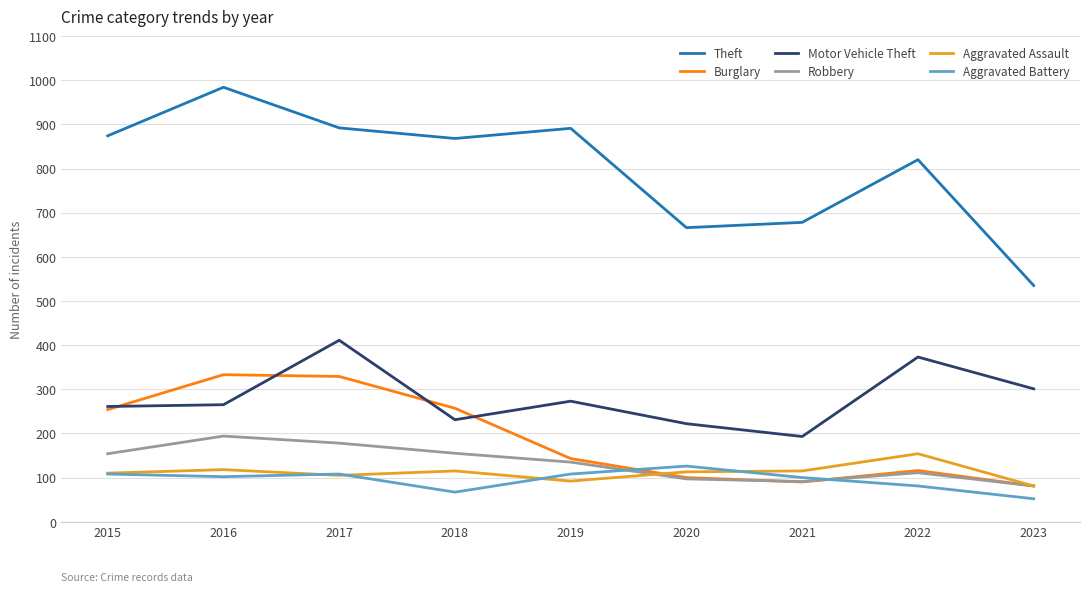

True or false: Theft and Burglary cross at least once.

False